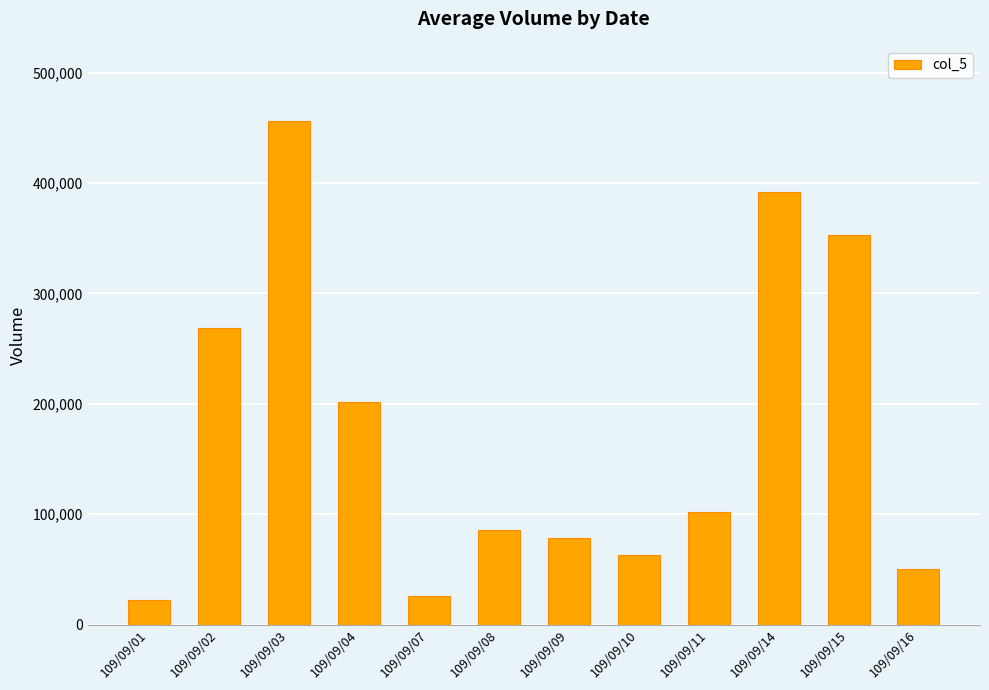

What is the smallest value displayed?

22000